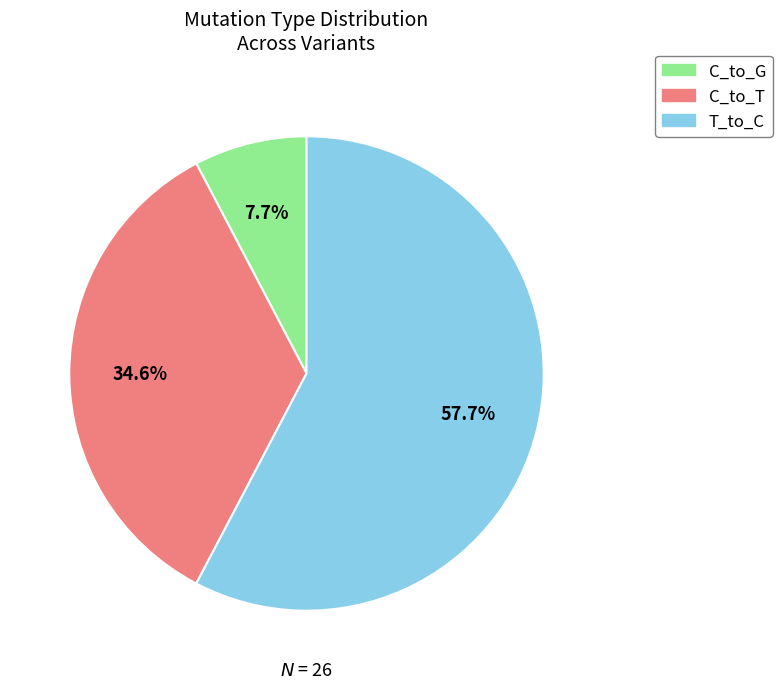

What is the majority slice?

T_to_C